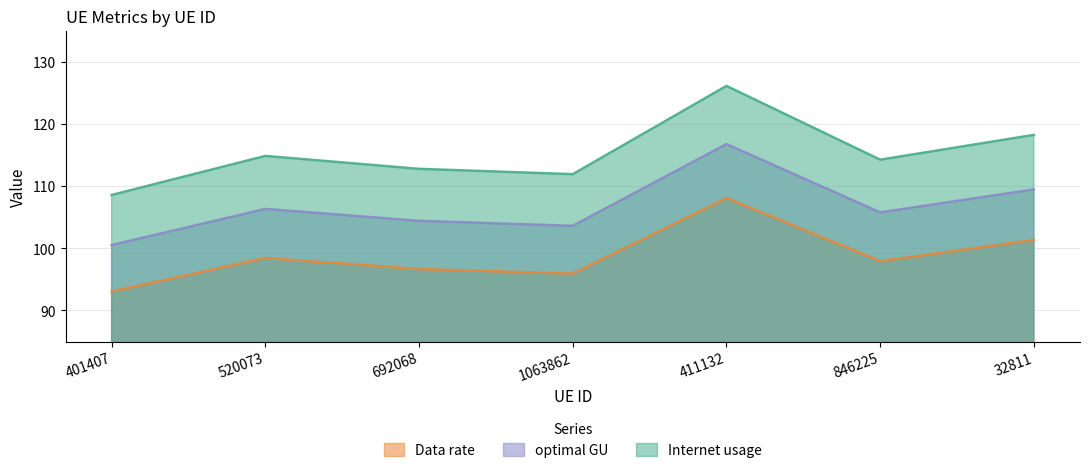

Reading left to right, extract all data points from this chart.

Internet usage: 401407=108.6	520073=114.9	692068=112.8	1063862=111.9	411132=126.1	846225=114.2	32811=118.2
Data rate: 401407=93.1	520073=98.4	692068=96.7	1063862=95.9	411132=108.1	846225=97.9	32811=101.3
optimal GU: 401407=100.5	520073=106.3	692068=104.4	1063862=103.6	411132=116.8	846225=105.8	32811=109.5